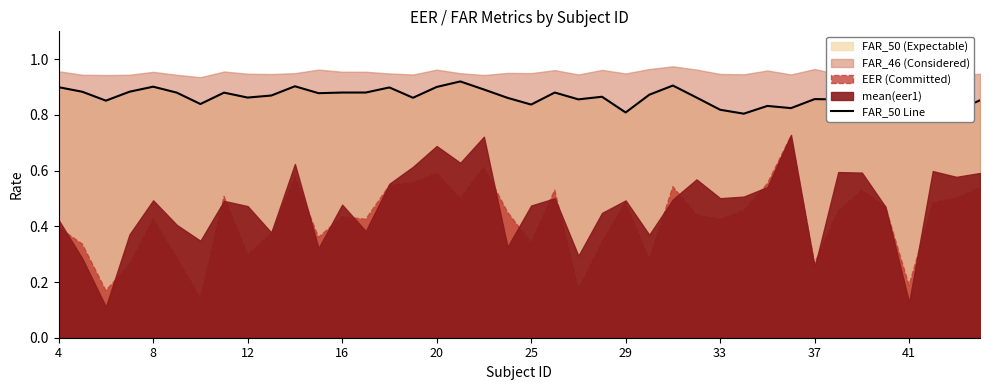

Which has a higher value, 25 or 24?

25